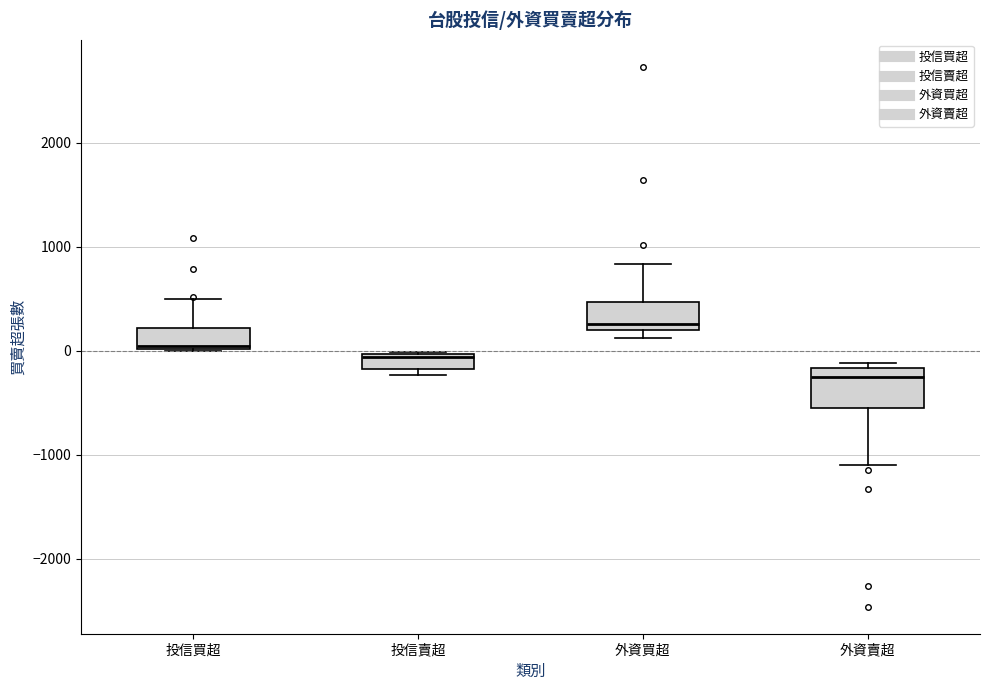

Where is the upper edge of the box for 外資買超 on the y-axis? The values are not printed on the chart, so give them approximately, as read against the axis.

500